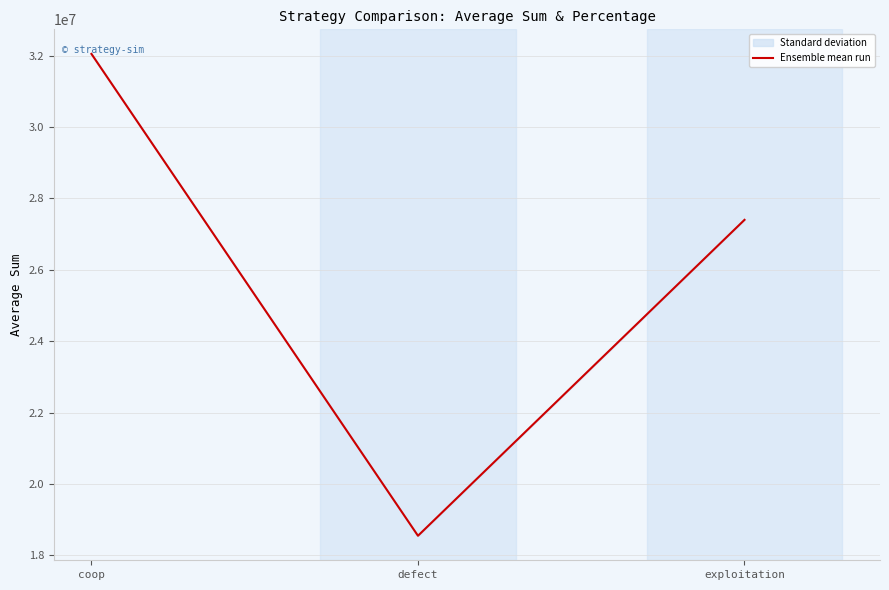

Rank the categories by value from lowest to highest.

defect, exploitation, coop